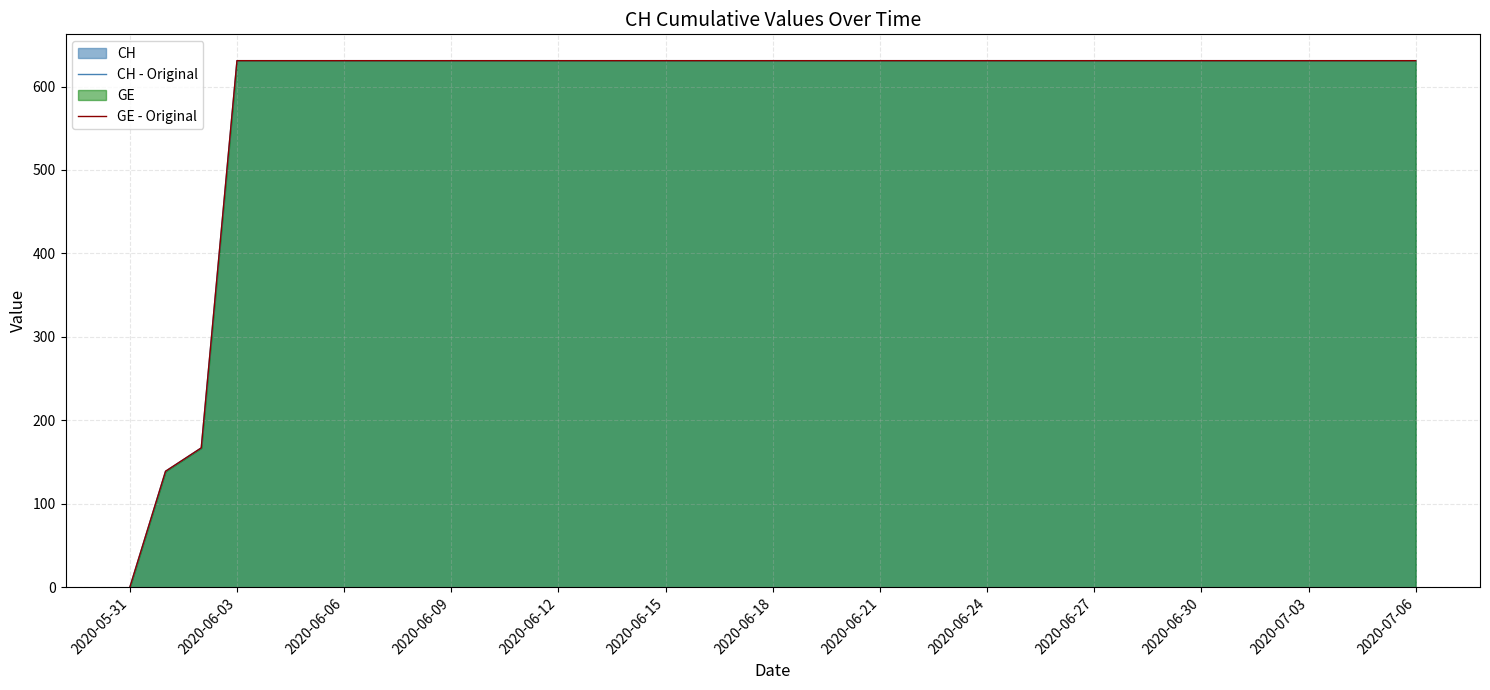

True or false: CH - Original and GE - Original intersect in this chart.

False